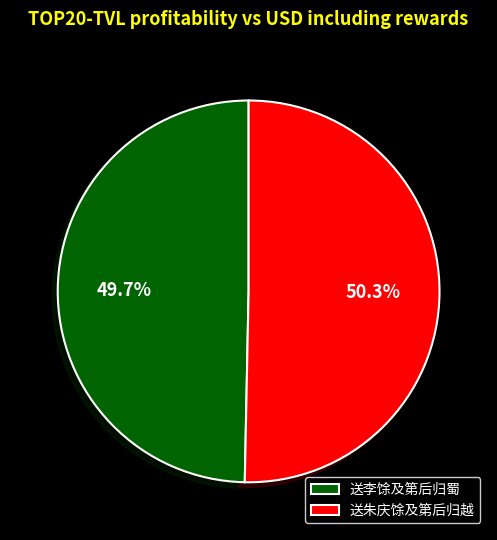

Approximately how many times larger is the value at 送朱庆馀及第后归越 compared to 送李馀及第后归蜀?

1.0